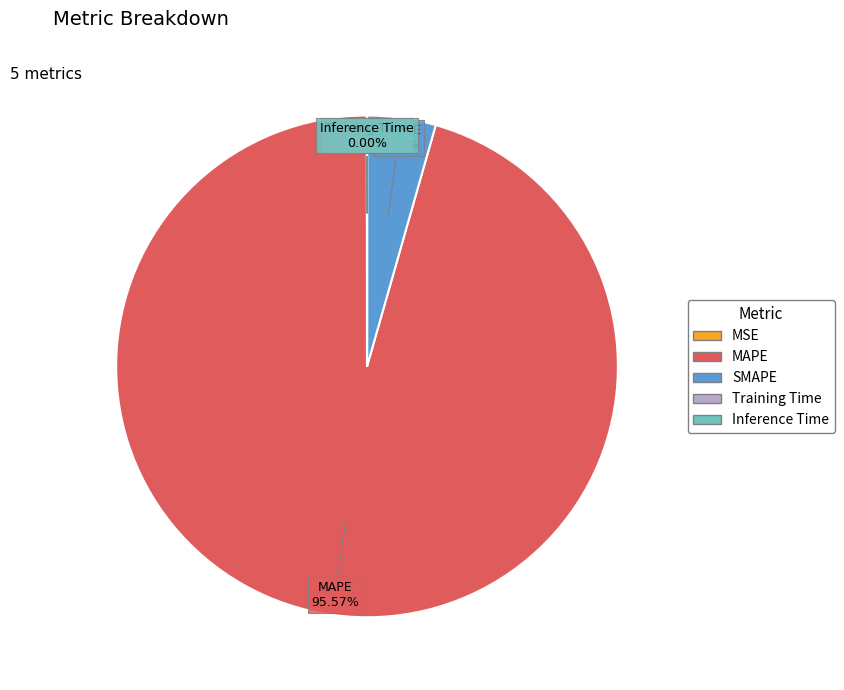

Does any single category account for the majority?

Yes